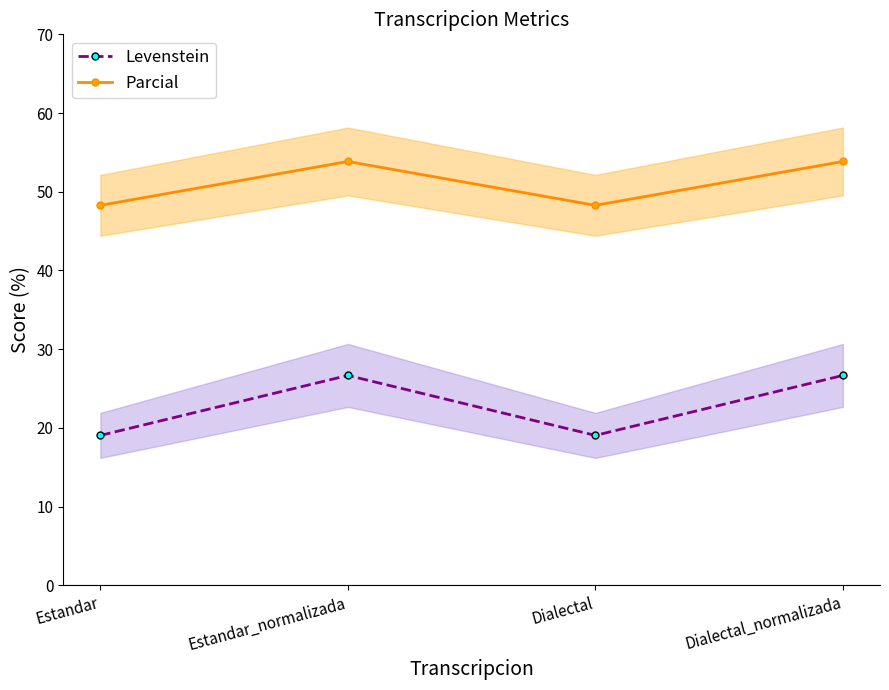

How many data points in Parcial are above 53?

2